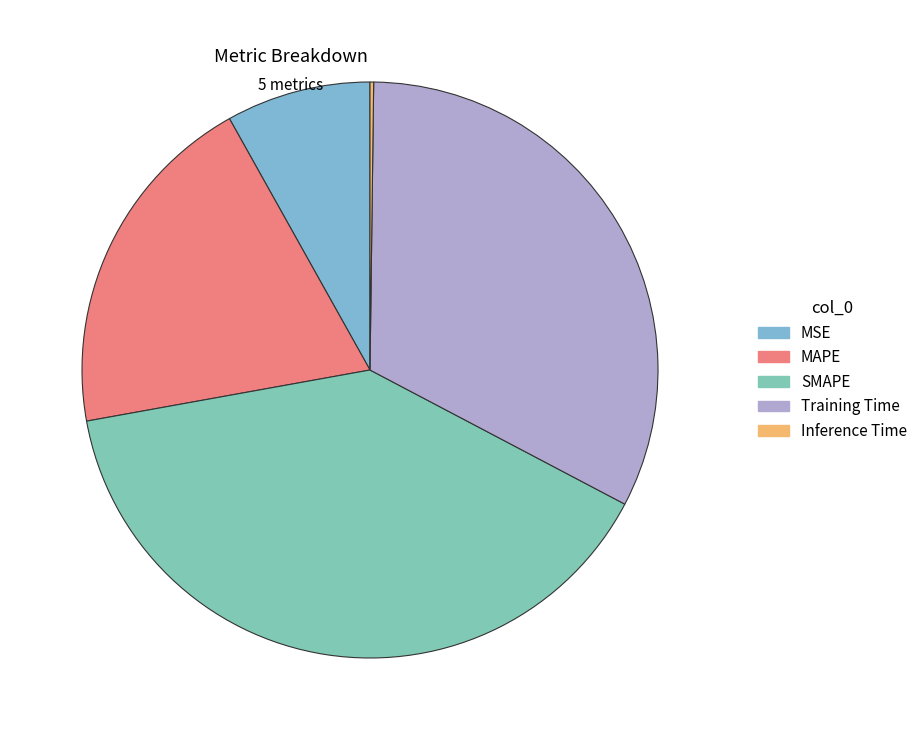

Which slice is the largest?

SMAPE